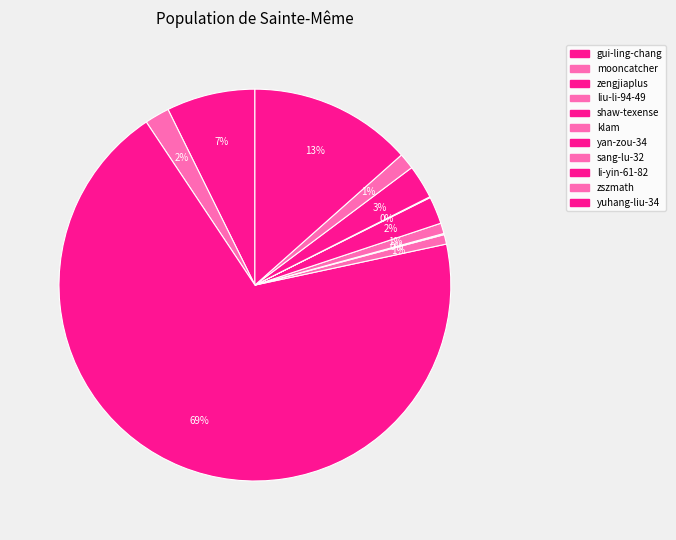

The shaw-texense slice represents 10% of the pie. True or false?

False